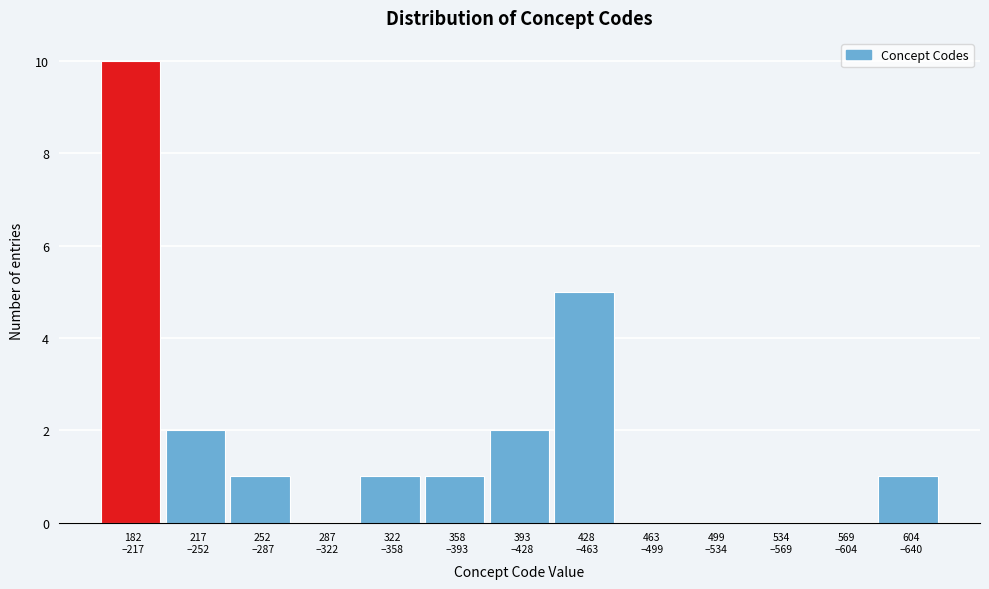

What is the greatest value displayed?

10